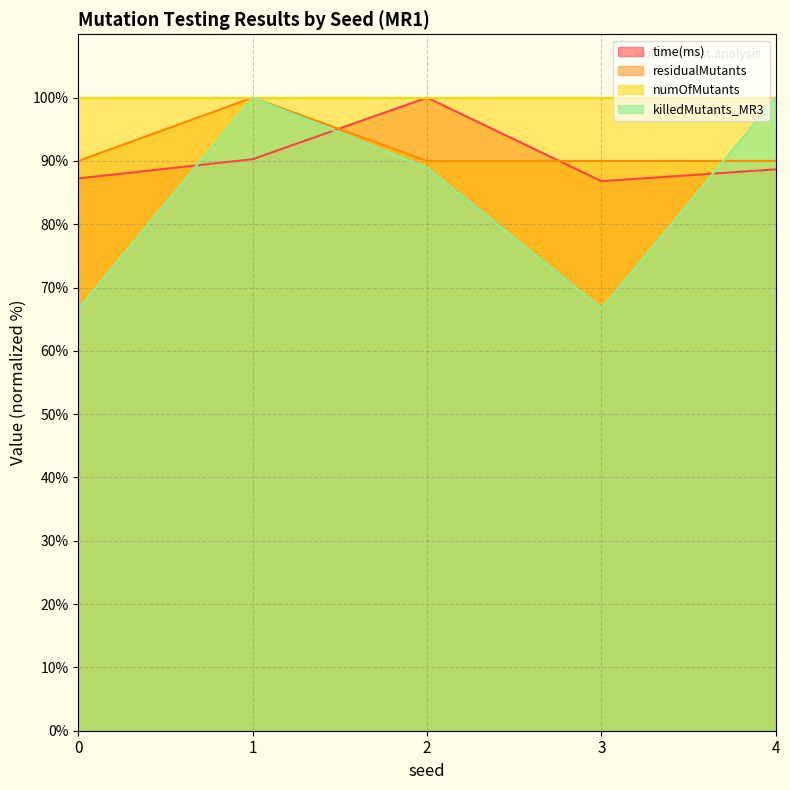

What is the value of the residualMutants point at the 4th from the left?

90.0